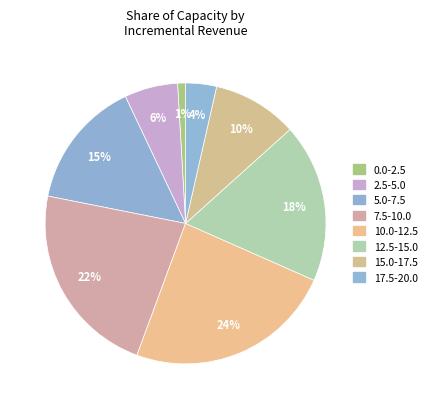

Count the number of slices in the pie.

8